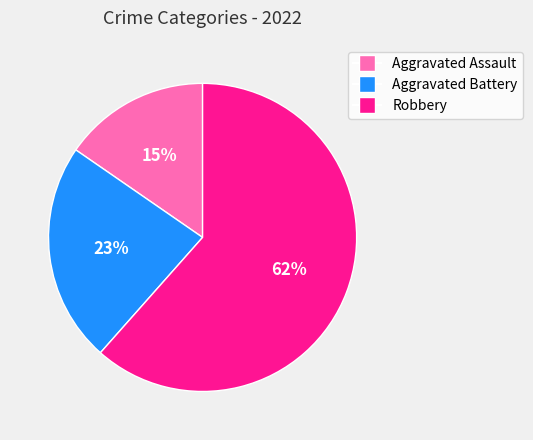

Combined, do Robbery and Aggravated Assault account for over 50%?

Yes